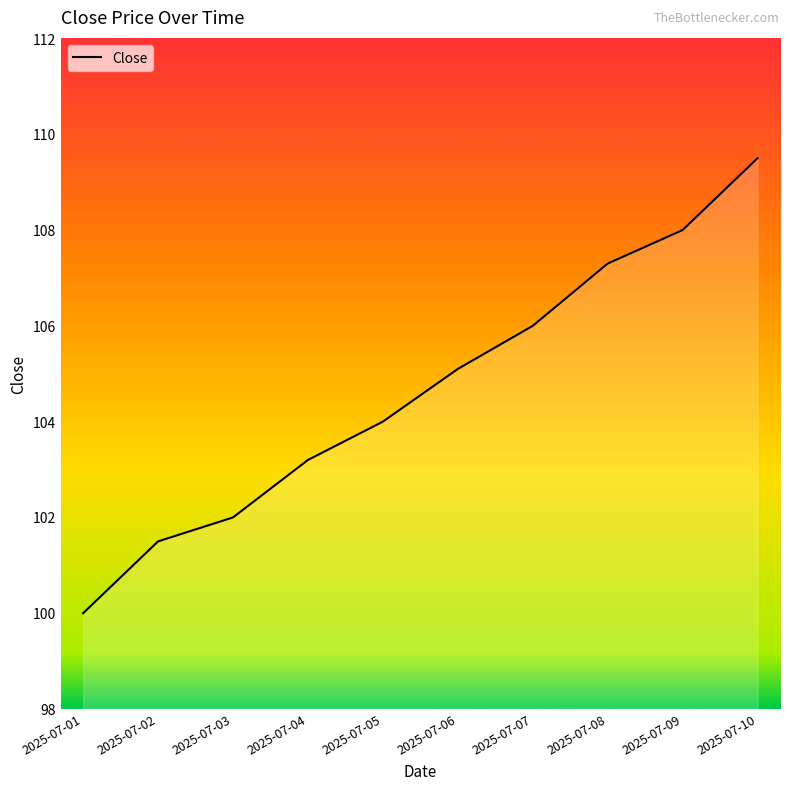

True or false: the data shows 152.9 at 2025-07-04.

False